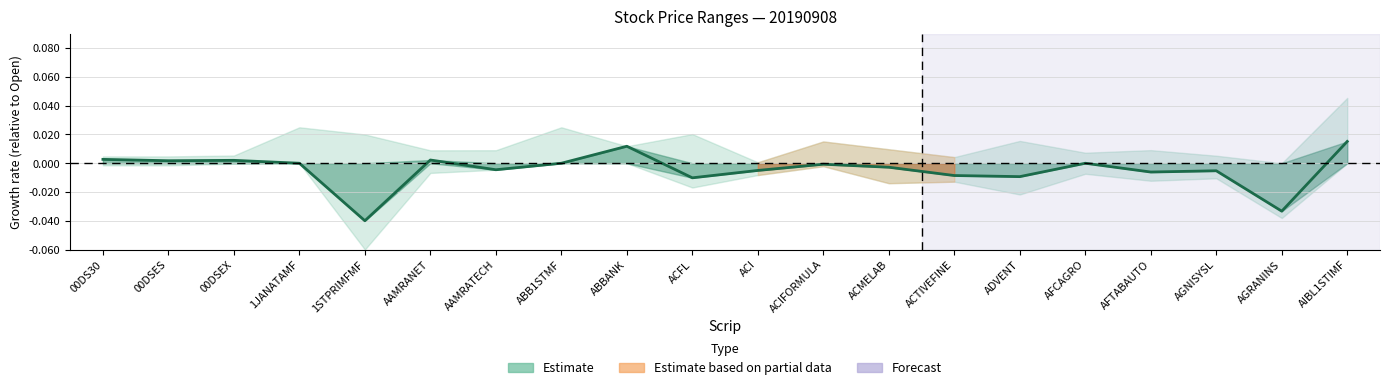

How many categories are shown in the chart?

20